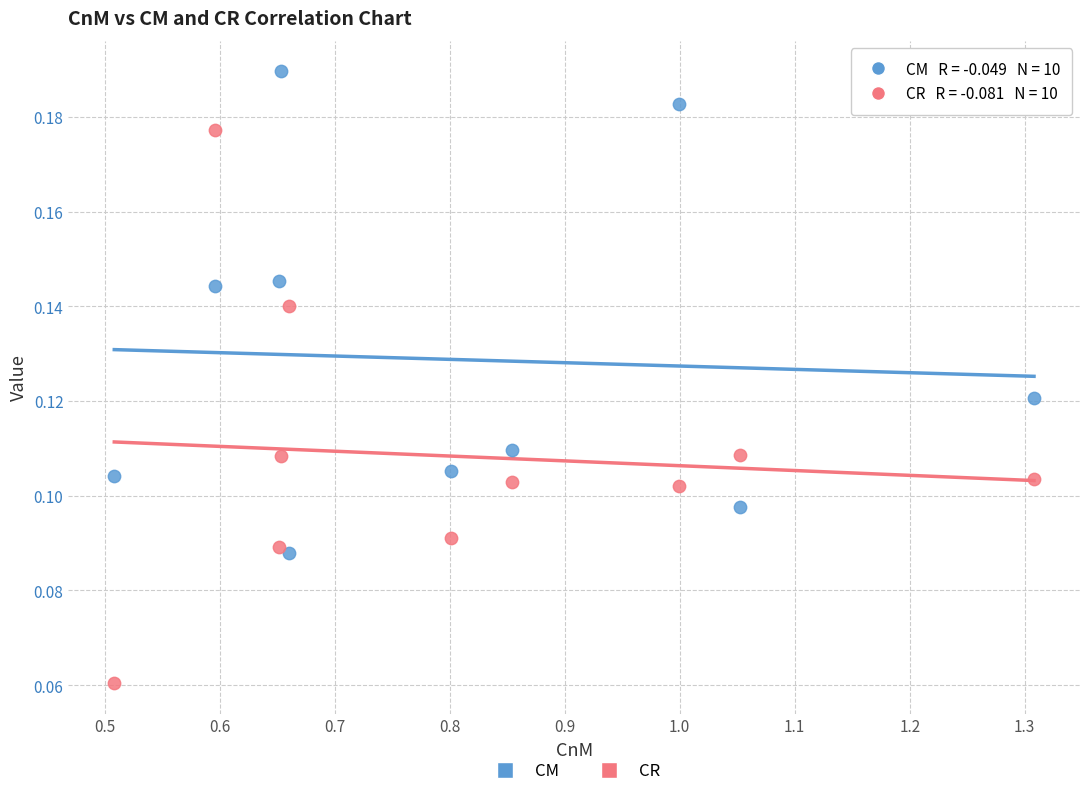

Which series contains the lowest Y value?

CR